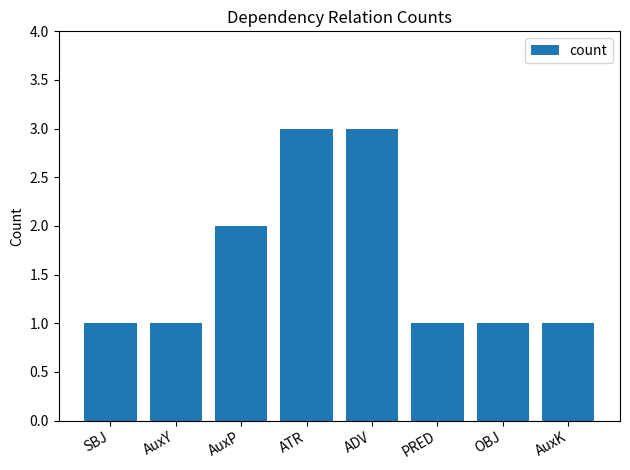

What is the label of the 5th bar from the left?

ADV